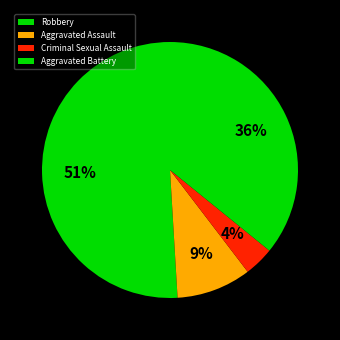

The Robbery slice represents 51% of the pie. True or false?

True